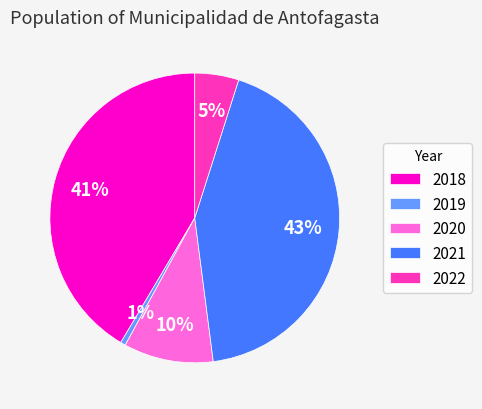

To the nearest percent, what percentage of the pie is 2021?

43%